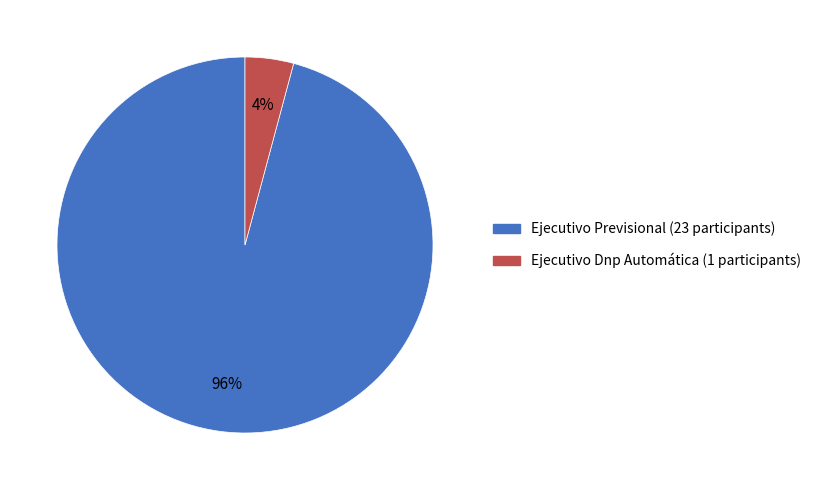

To the nearest percent, what is the difference between the largest and smallest slice percentages?

92%